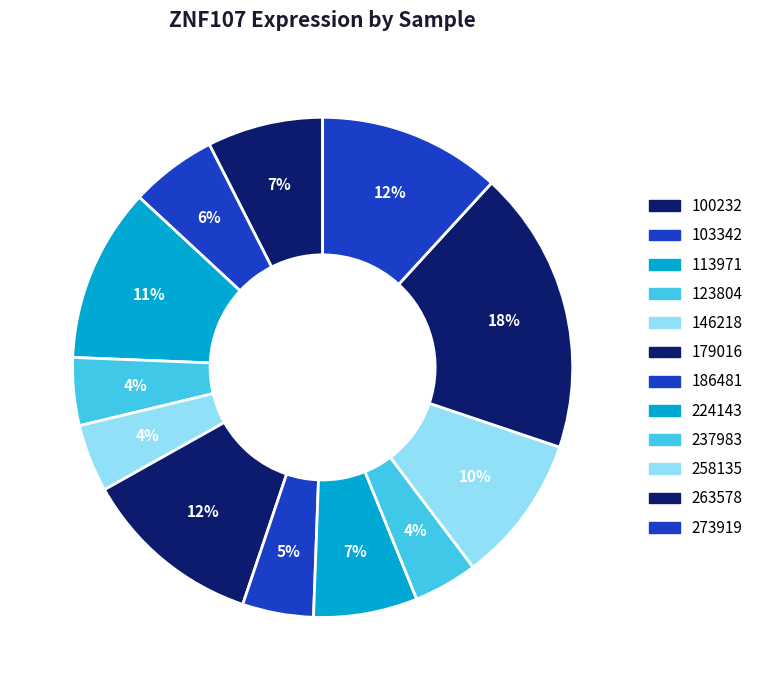

How many segments does this pie chart have?

12